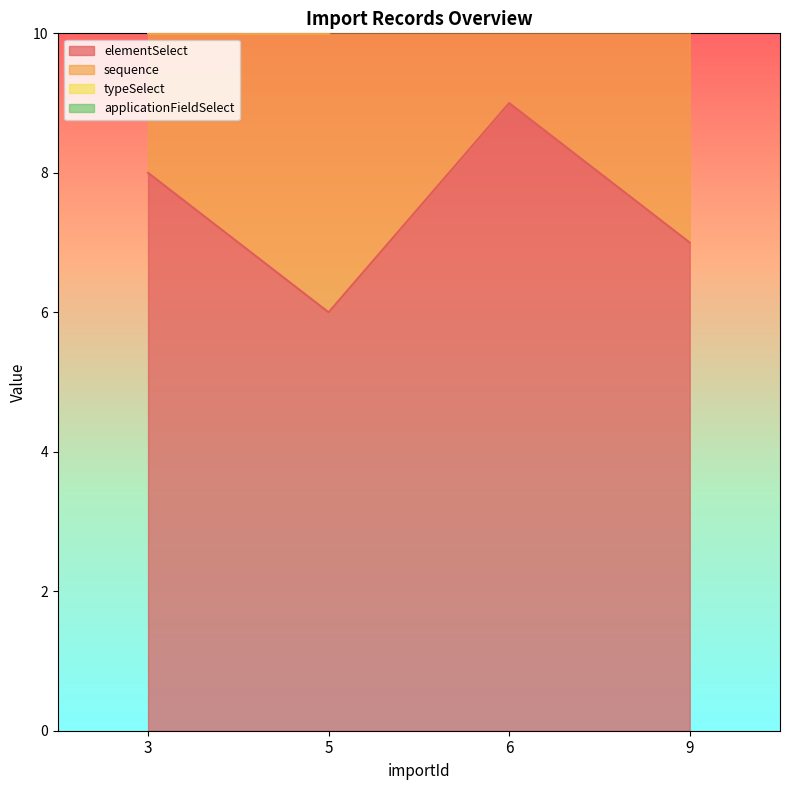

What is the spread (max minus min) of values at 3?

3